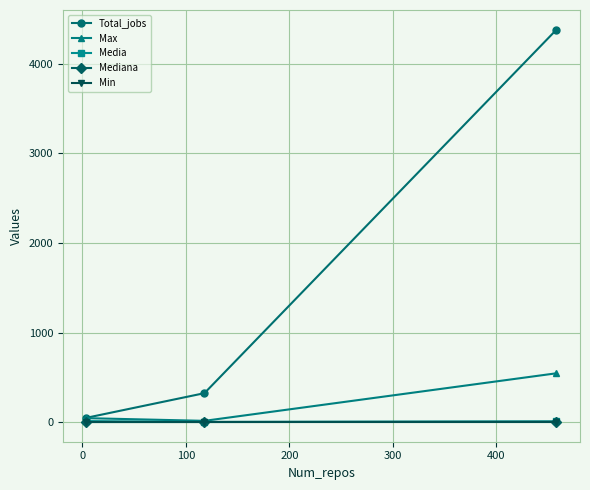

Which series has the largest range (max minus min)?

Total_jobs